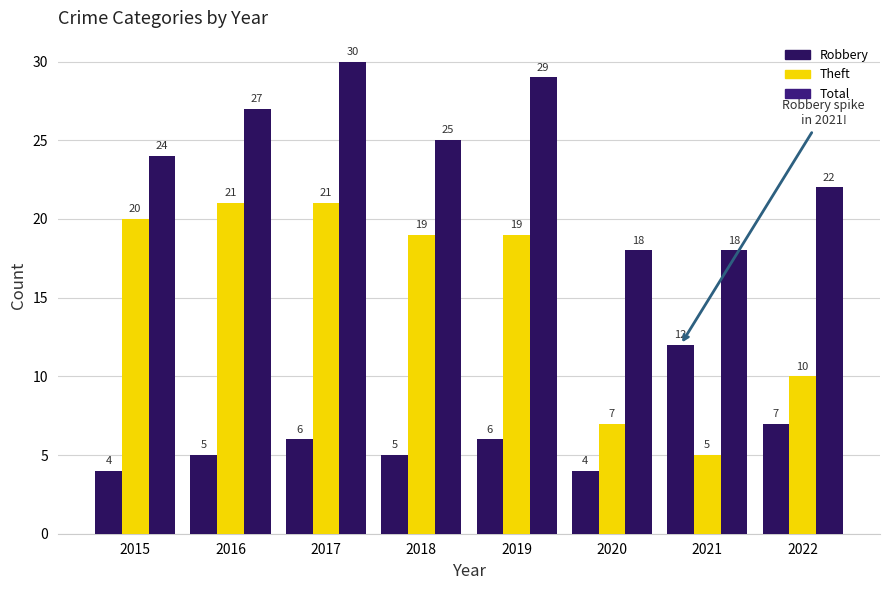

Count the number of data series in this chart.

3